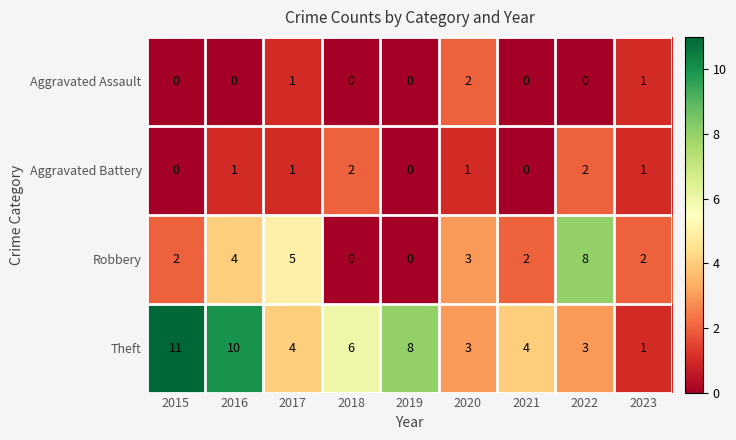

How many Aggravated Battery values are between 0 and 1?

7